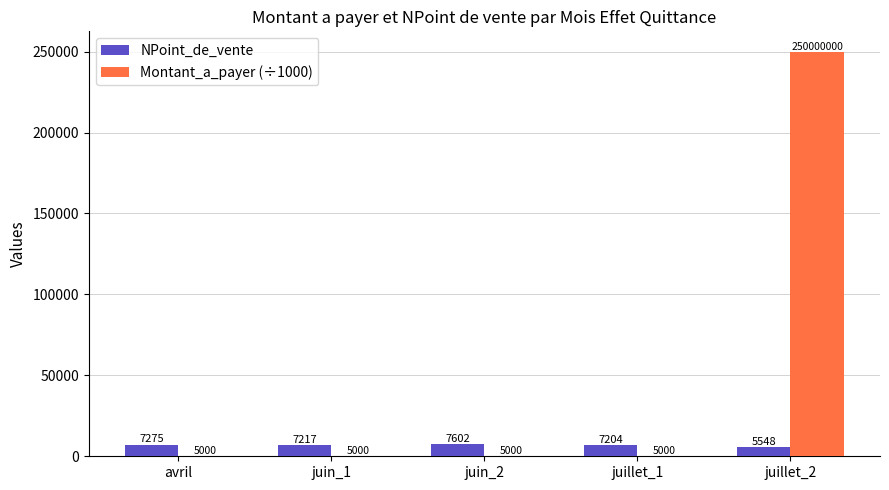

Between avril and juin_2, which series saw the biggest shift?

NPoint_de_vente